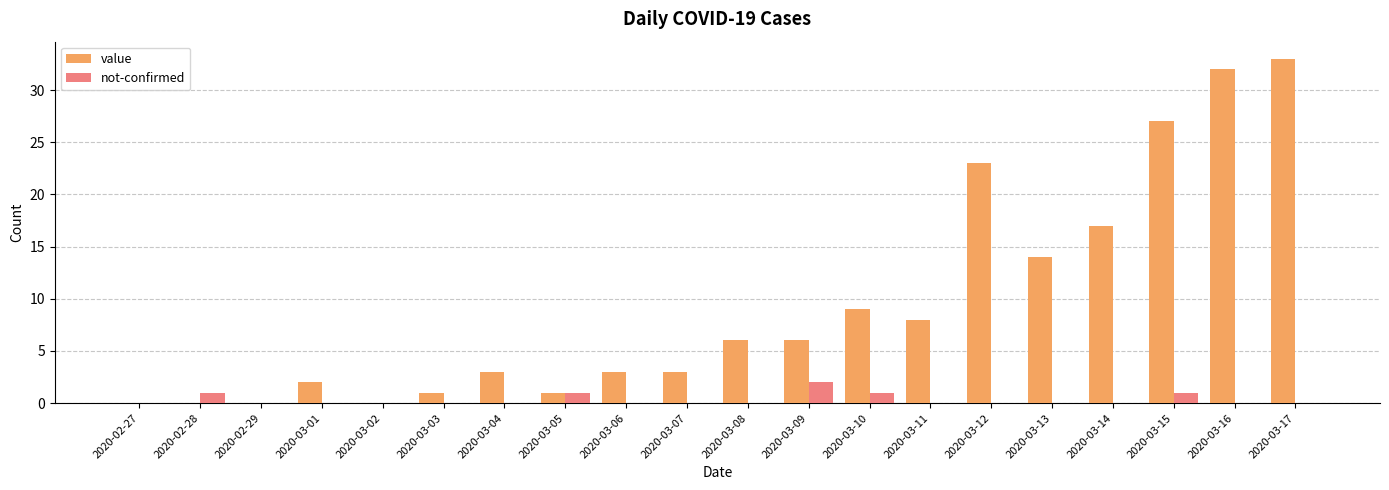

Which series has the widest spread of values?

value